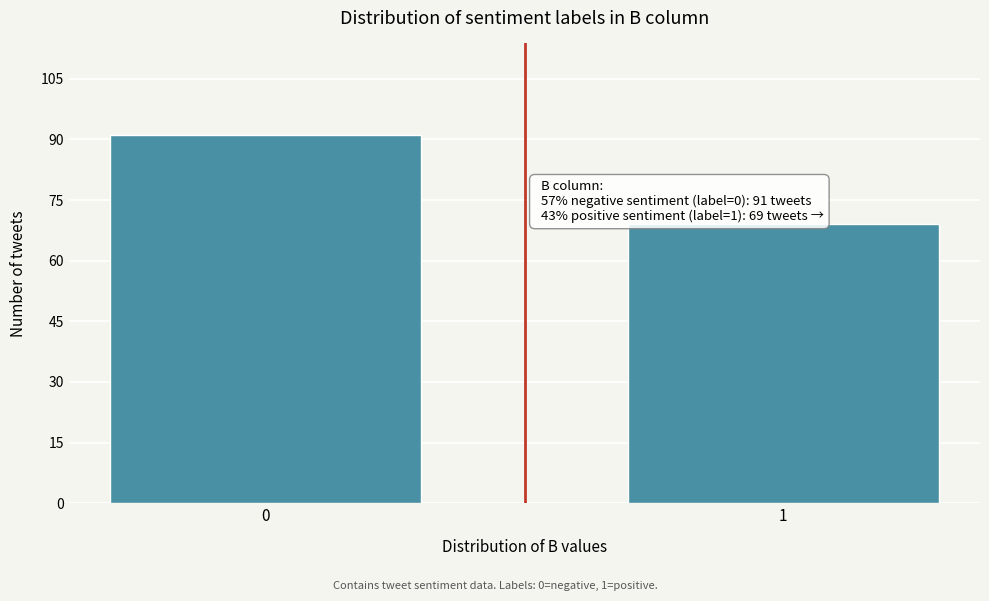

Reading left to right, list all the values displayed in this chart.

0=91	1=69